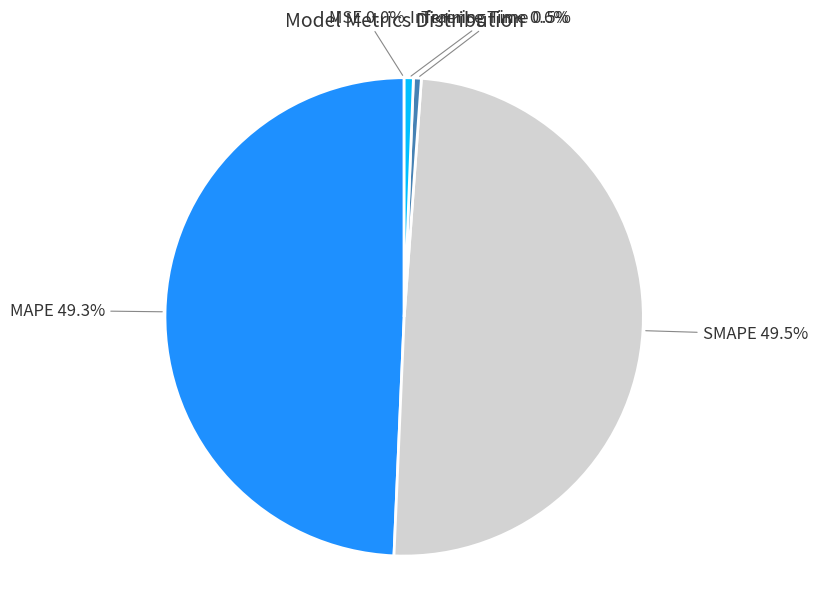

Is there any slice that represents more than half of the pie?

No